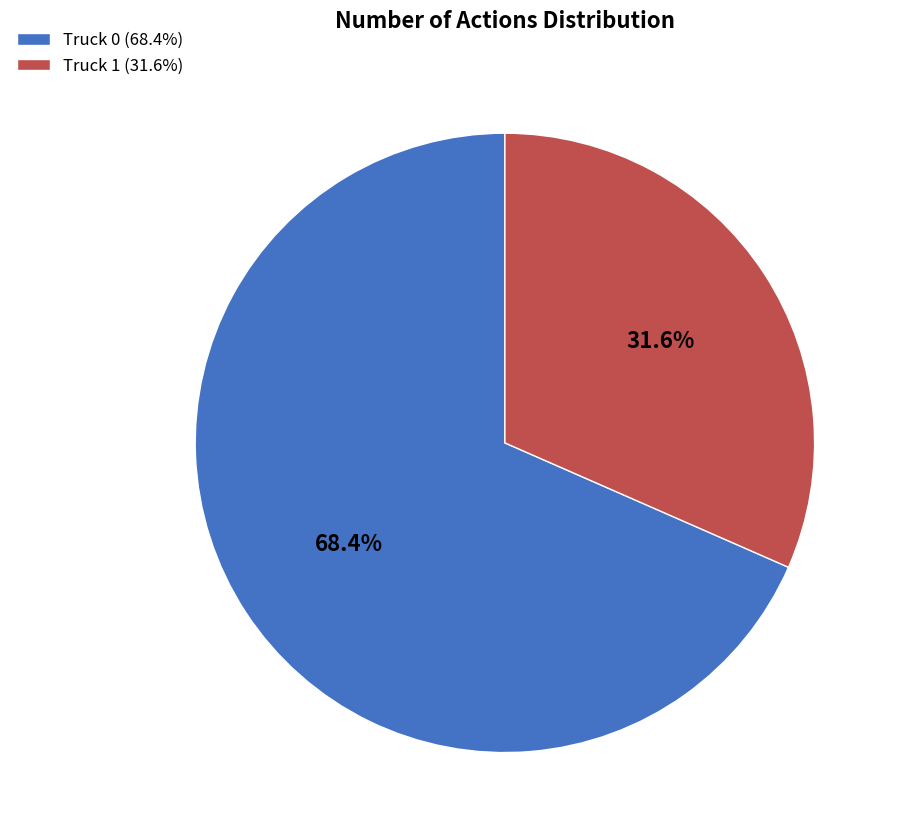

Count the number of slices in the pie.

2